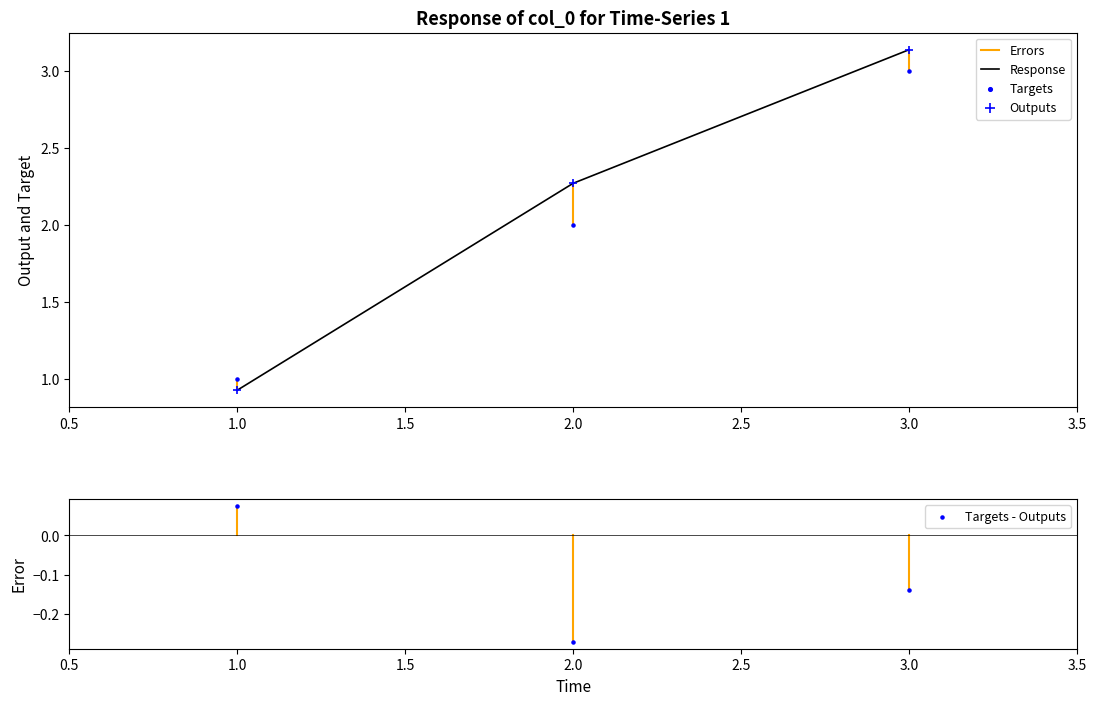

The value of Response at 3.0 is 4.2. True or false?

False